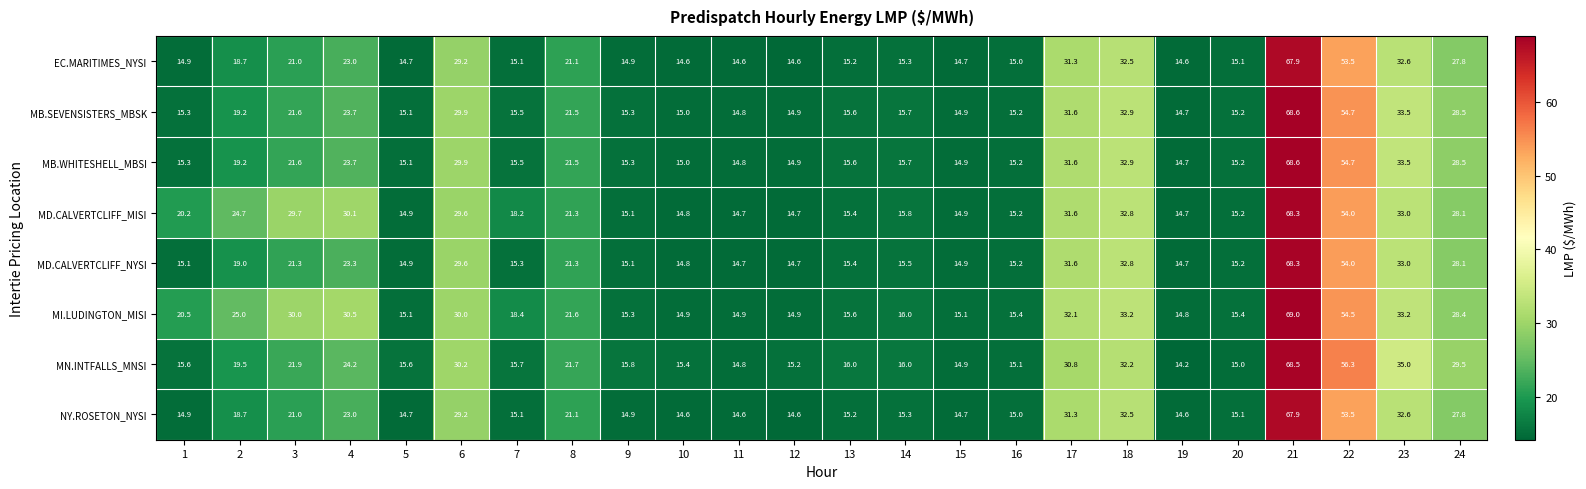

What is the difference between the highest and lowest values at 20?

0.4